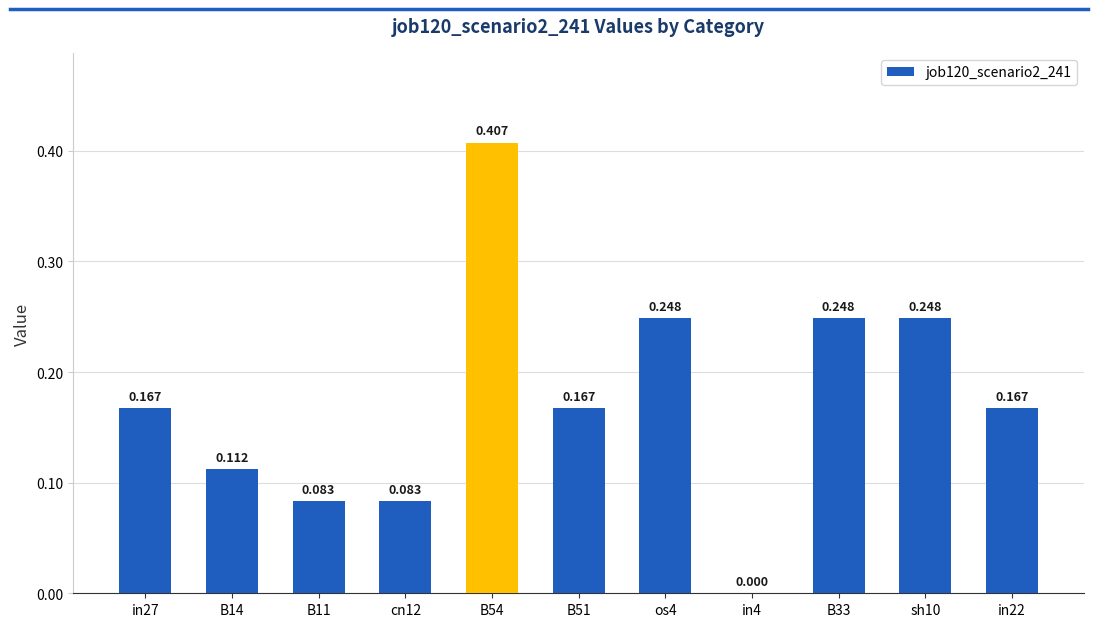

Count the number of data series in this chart.

1